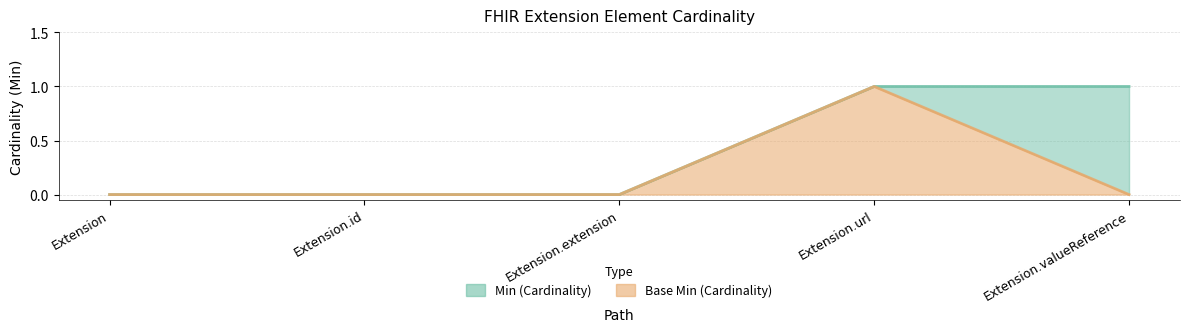

Which category has the lowest value in the Min series?

Extension